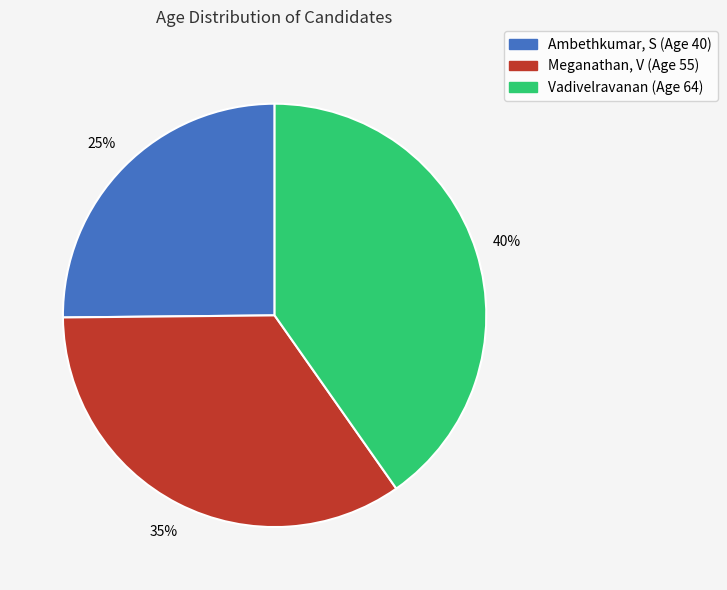

To the nearest percent, what is the average slice percentage?

33%